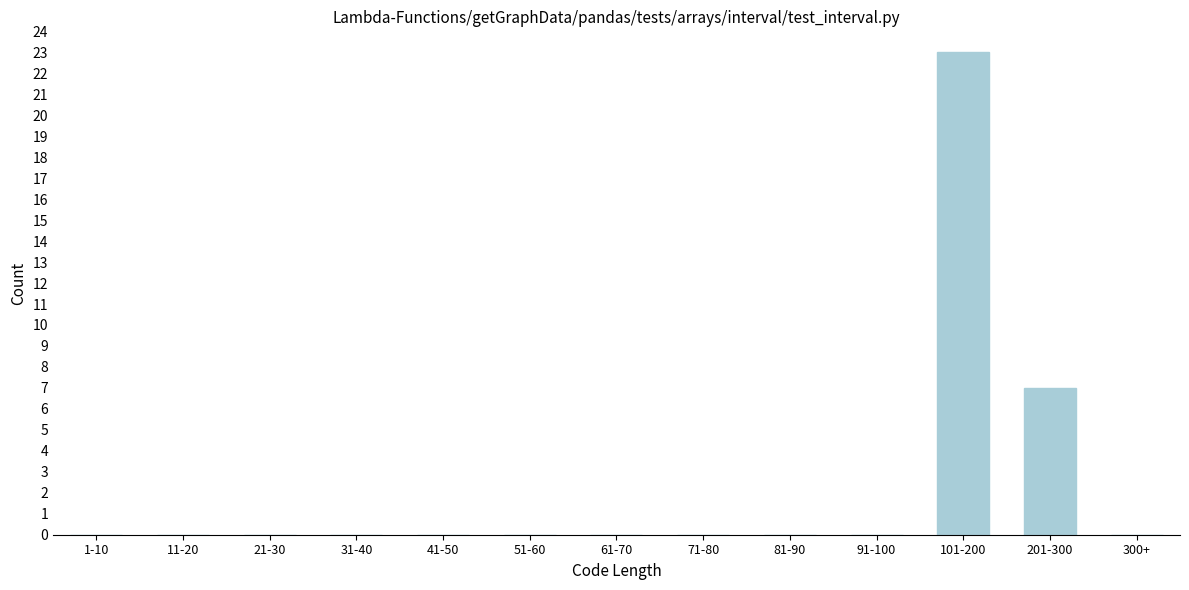

Reading left to right, transcribe all the data shown in this chart.

1-10=0	11-20=0	21-30=0	31-40=0	41-50=0	51-60=0	61-70=0	71-80=0	81-90=0	91-100=0	101-200=23	201-300=7	300+=0